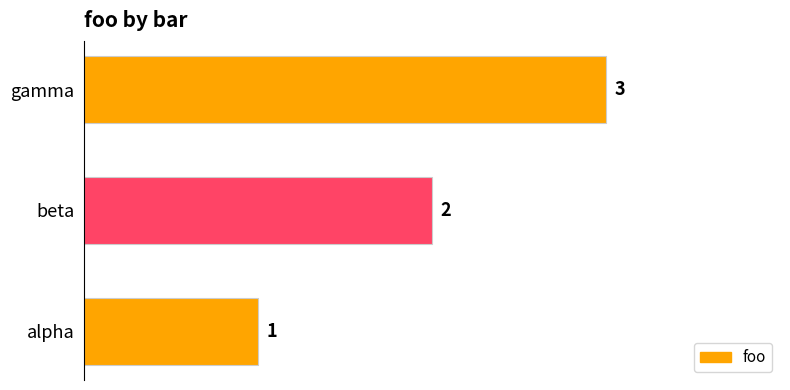

What is the ratio of the value at beta to the value at gamma?

0.7